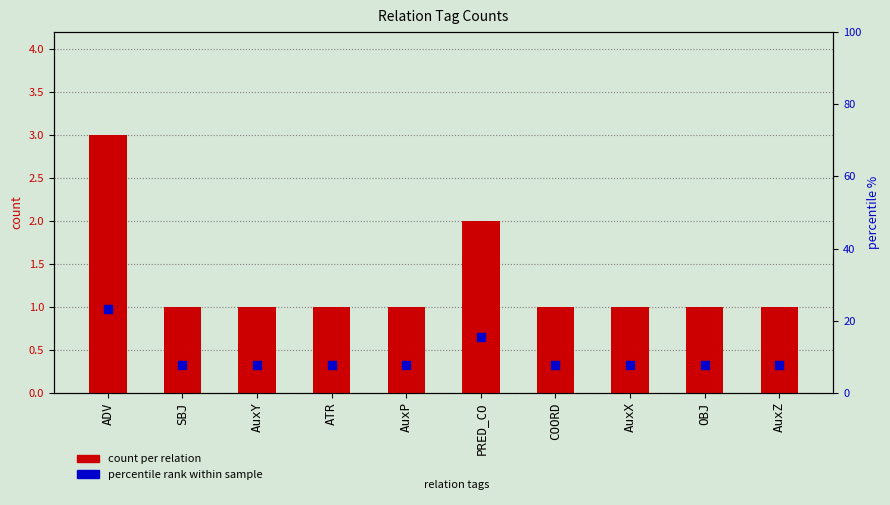

Which series contains the highest Y value?

percentile rank